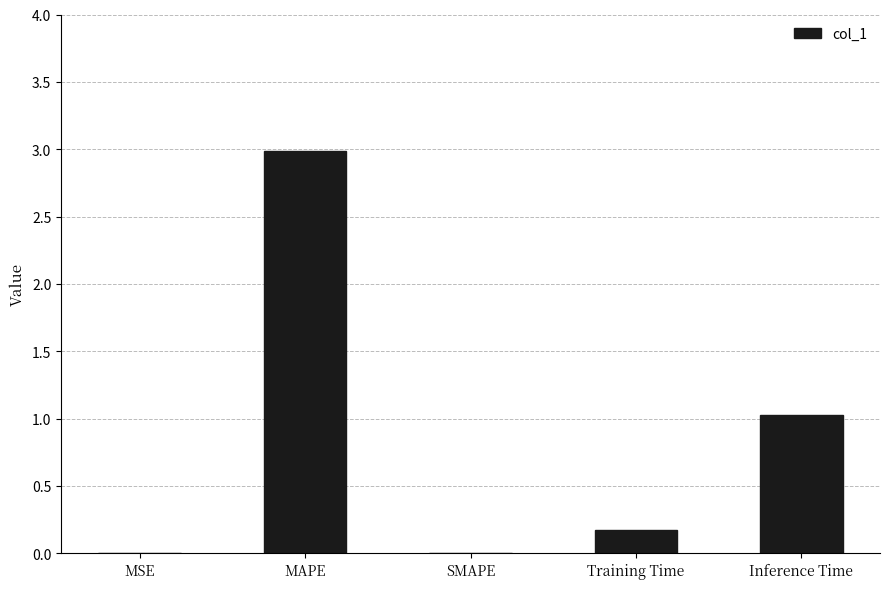

What is the maximum value shown in the chart?

3.0